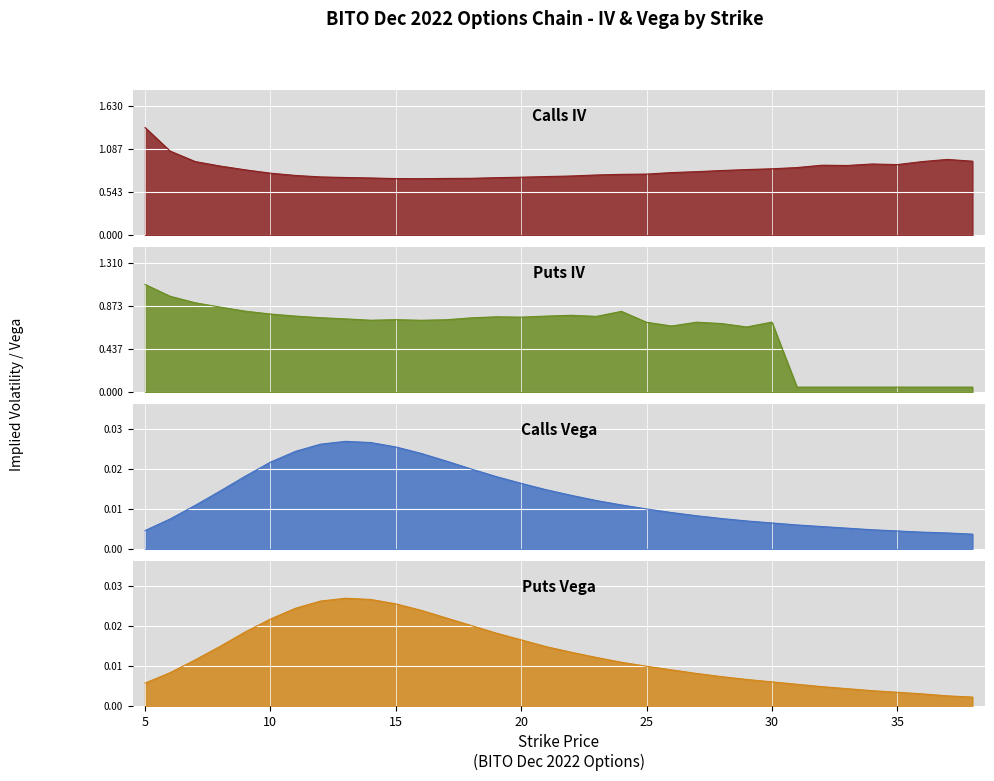

True or false: Calls Vega and Puts IV intersect in this chart.

False